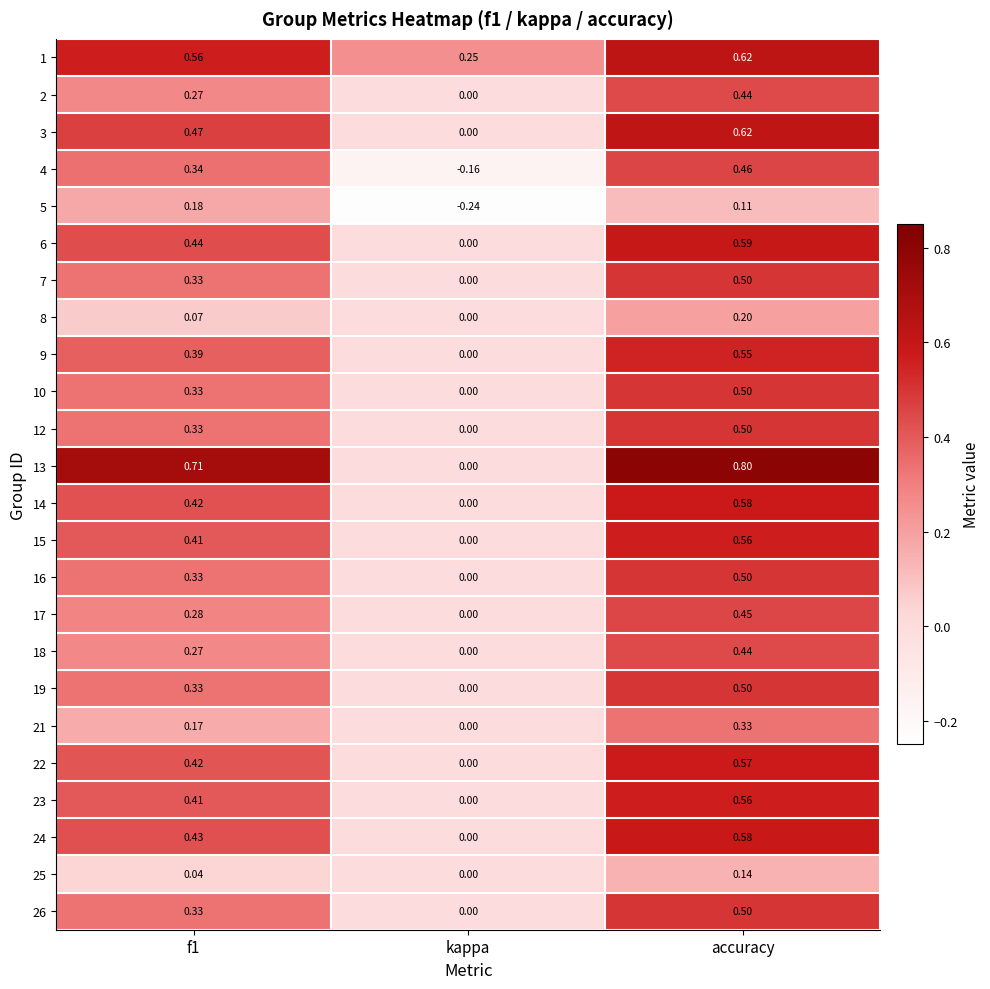

What is the maximum value shown in the chart?

0.8